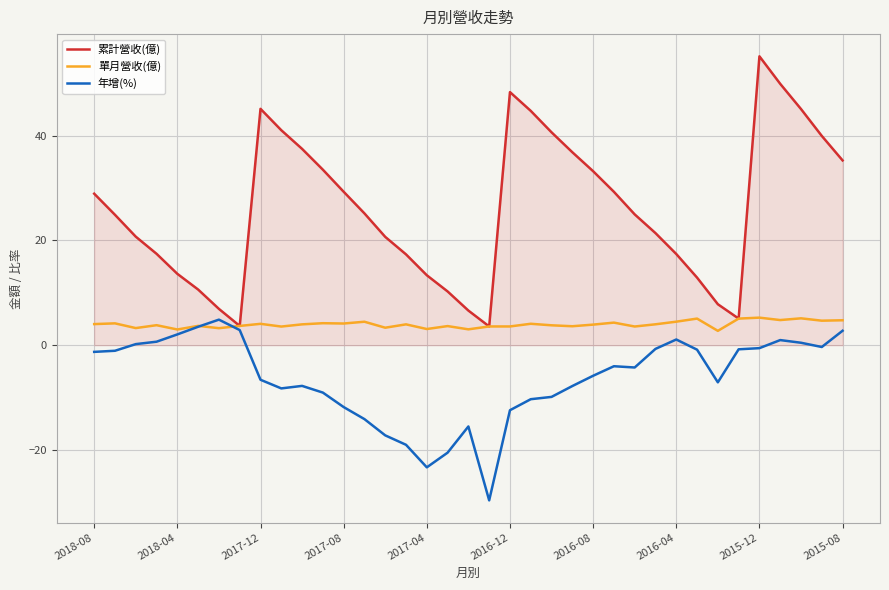

Which series has the largest total across all categories?

累計營收(億)